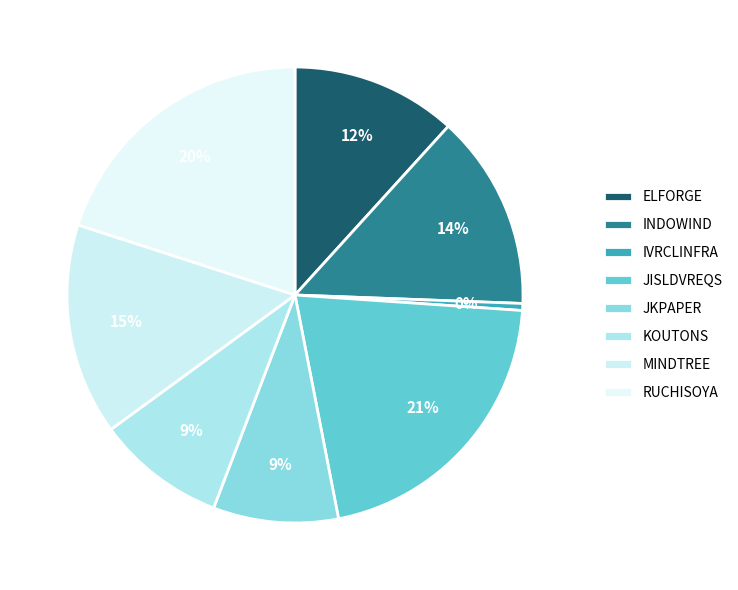

Is there a majority slice in this chart?

No